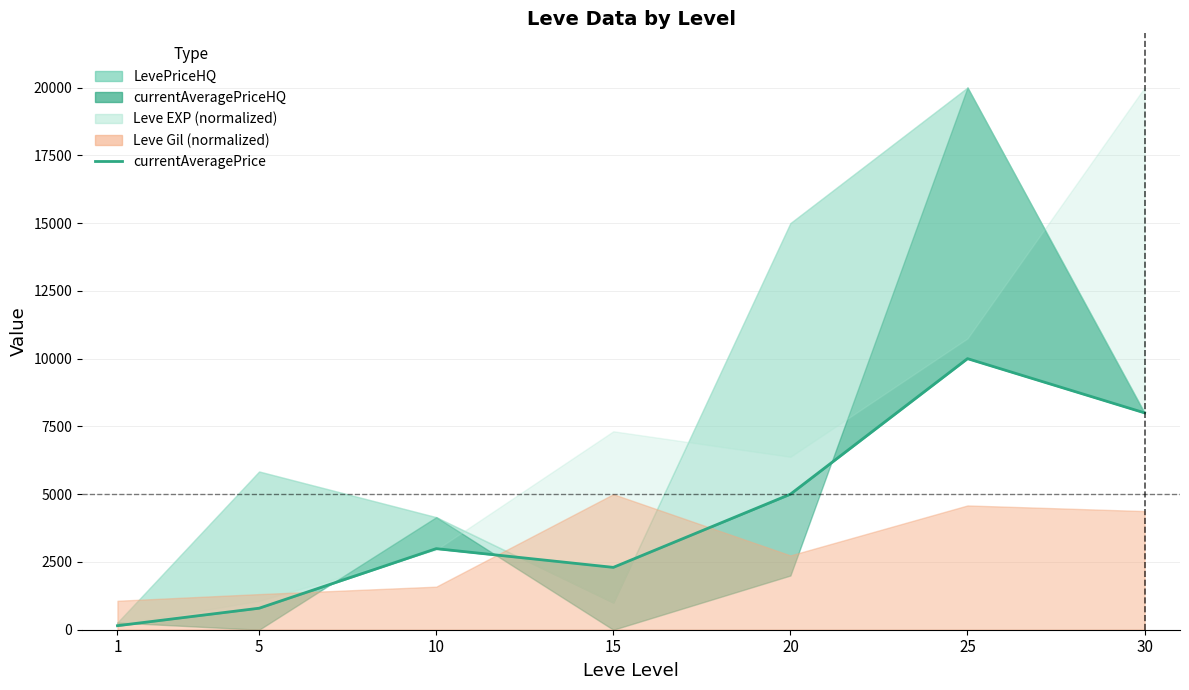

Rank the categories by value from lowest to highest.

1, 5, 15, 10, 20, 30, 25